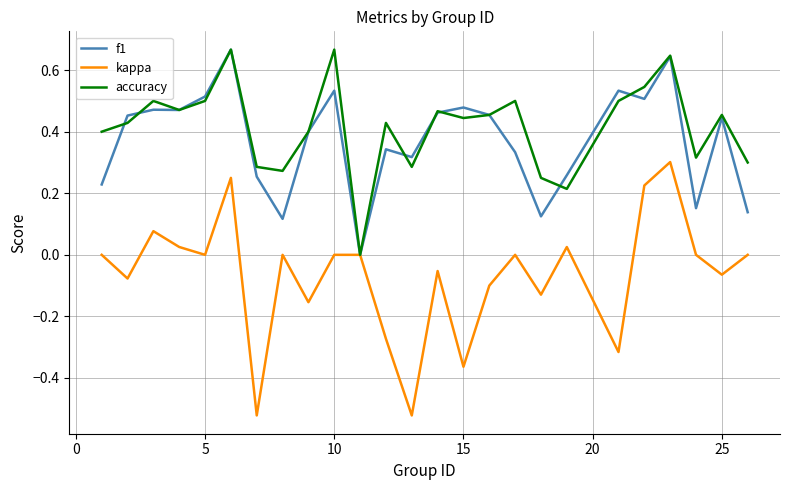

Which series has the widest spread of values?

kappa